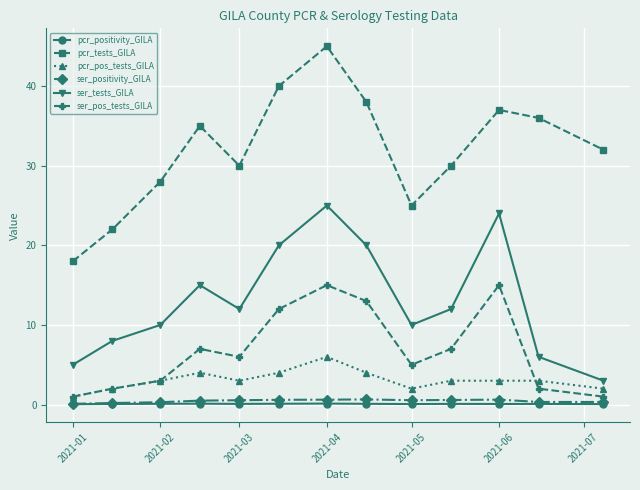

What is the value of the ser_tests_GILA point at the 8th from the left?

20.0